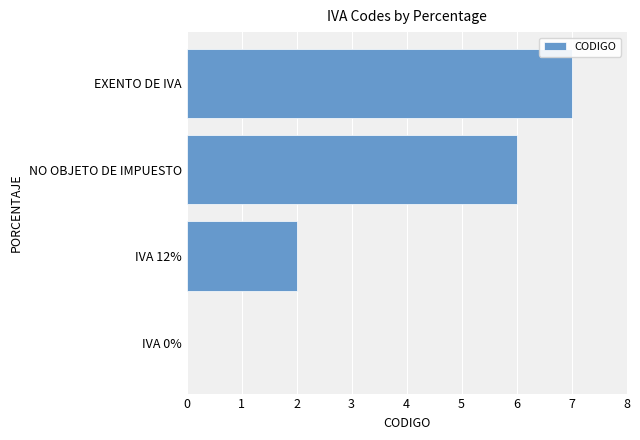

Between EXENTO DE IVA and NO OBJETO DE IMPUESTO, which is larger?

EXENTO DE IVA